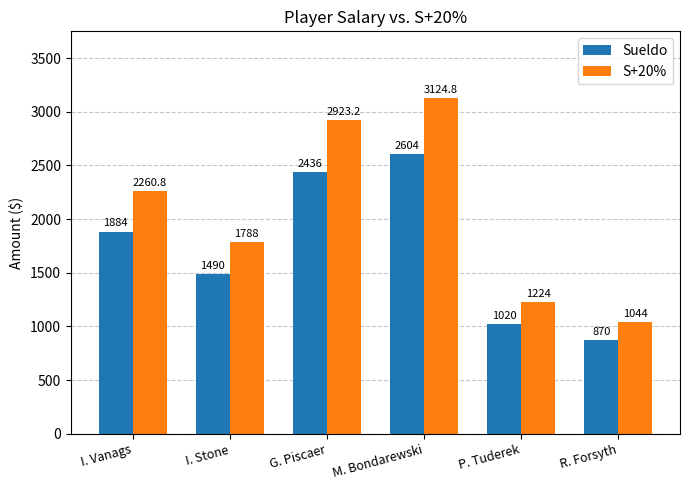

Between I. Vanags and P. Tuderek, which series saw the biggest shift?

S+20%